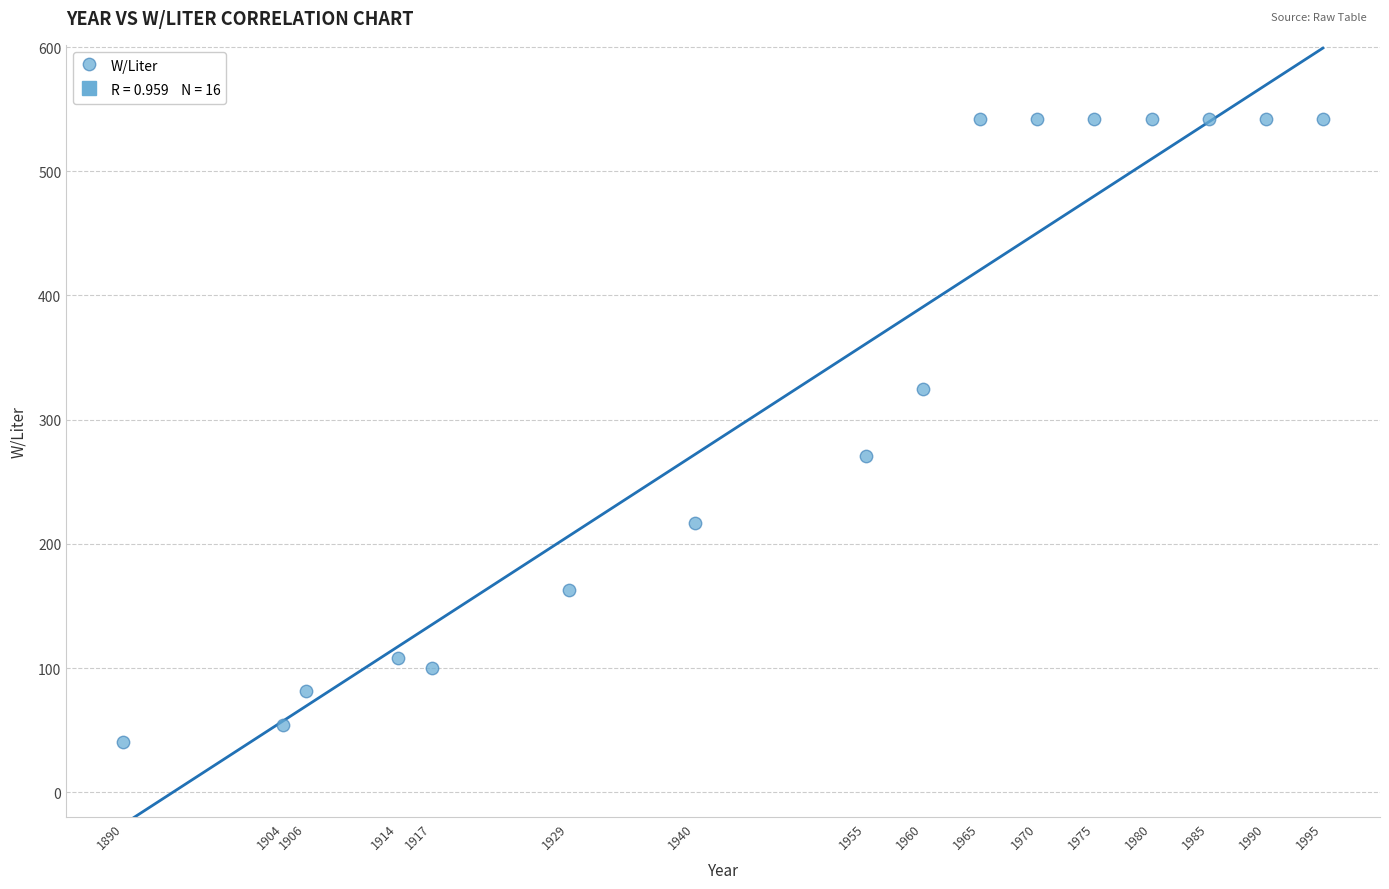

What is the range of Y values (max minus min)?

501.2